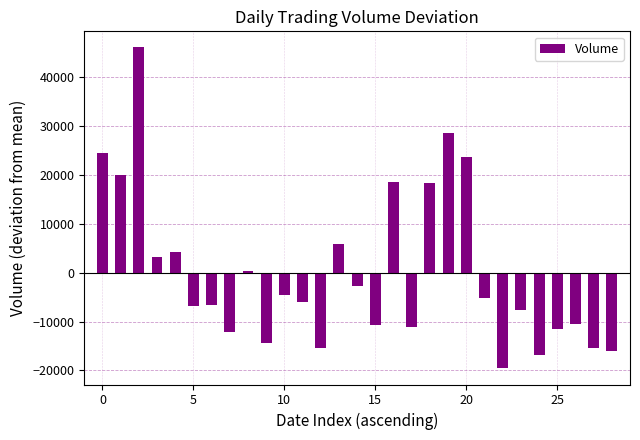

Count the number of categories in the chart.

29